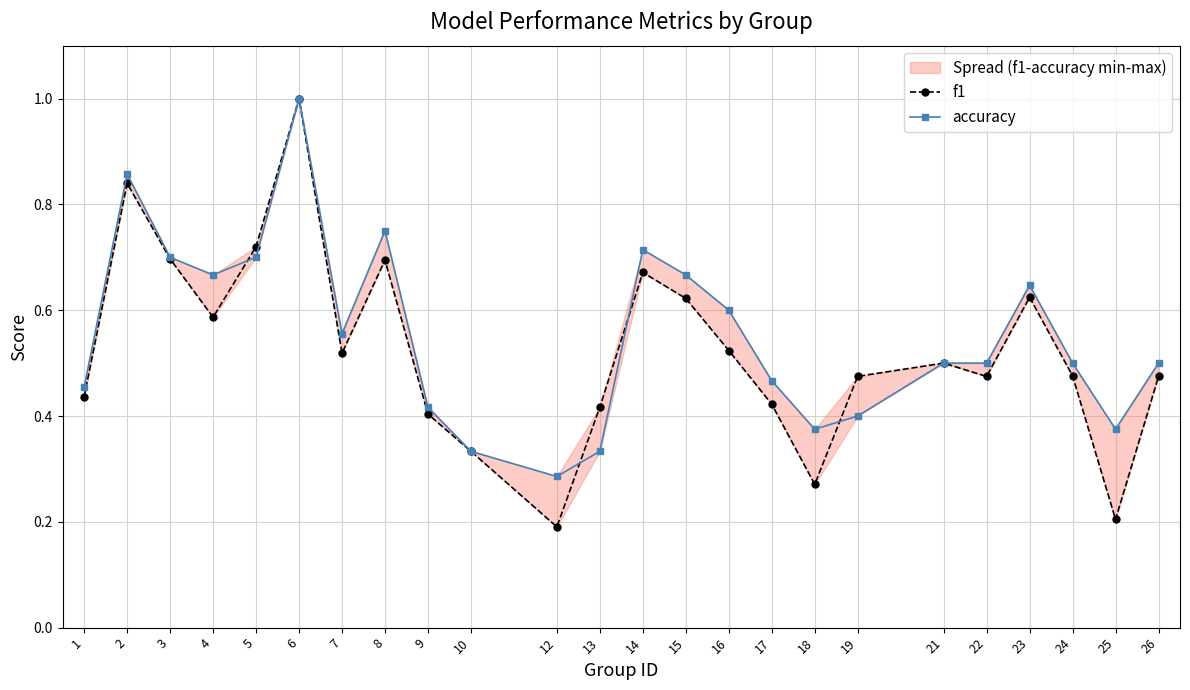

At how many categories does at least one series exceed 0?

24